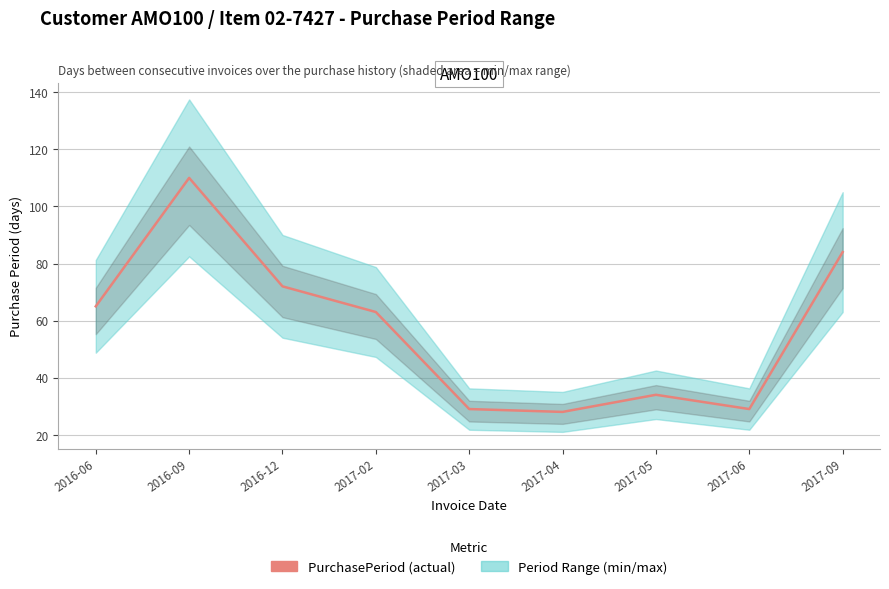

What is the change in value from 2017-04 to 2017-06?

+1